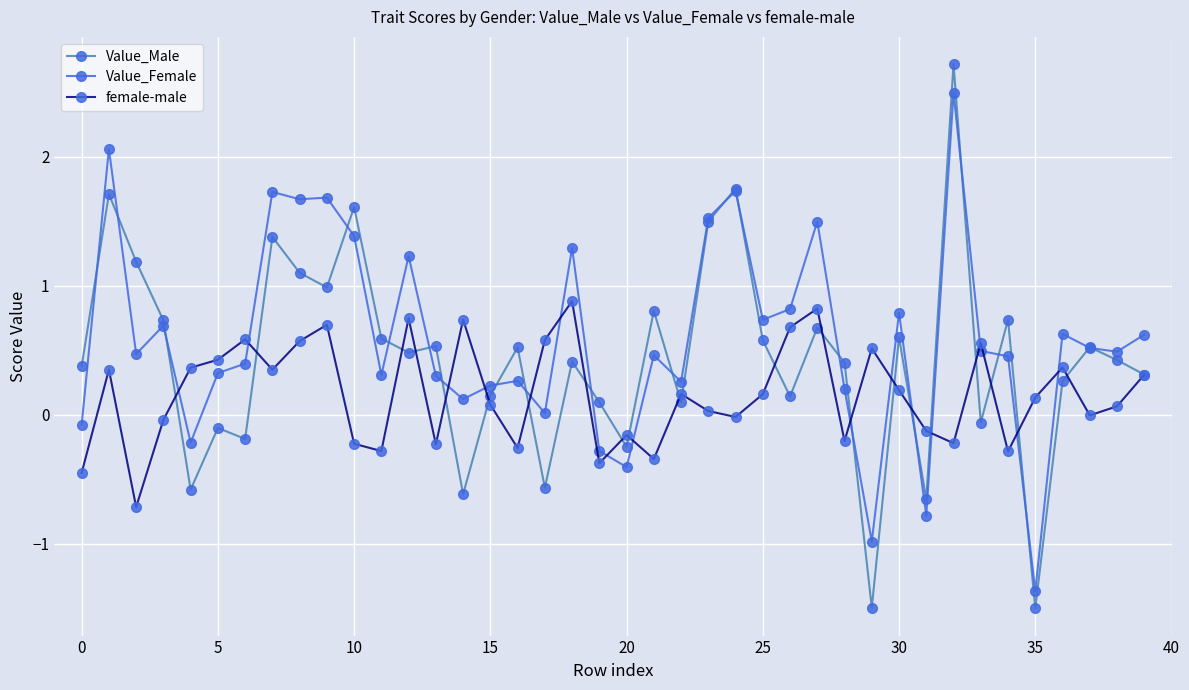

Which series has the widest spread of values?

Value_Male